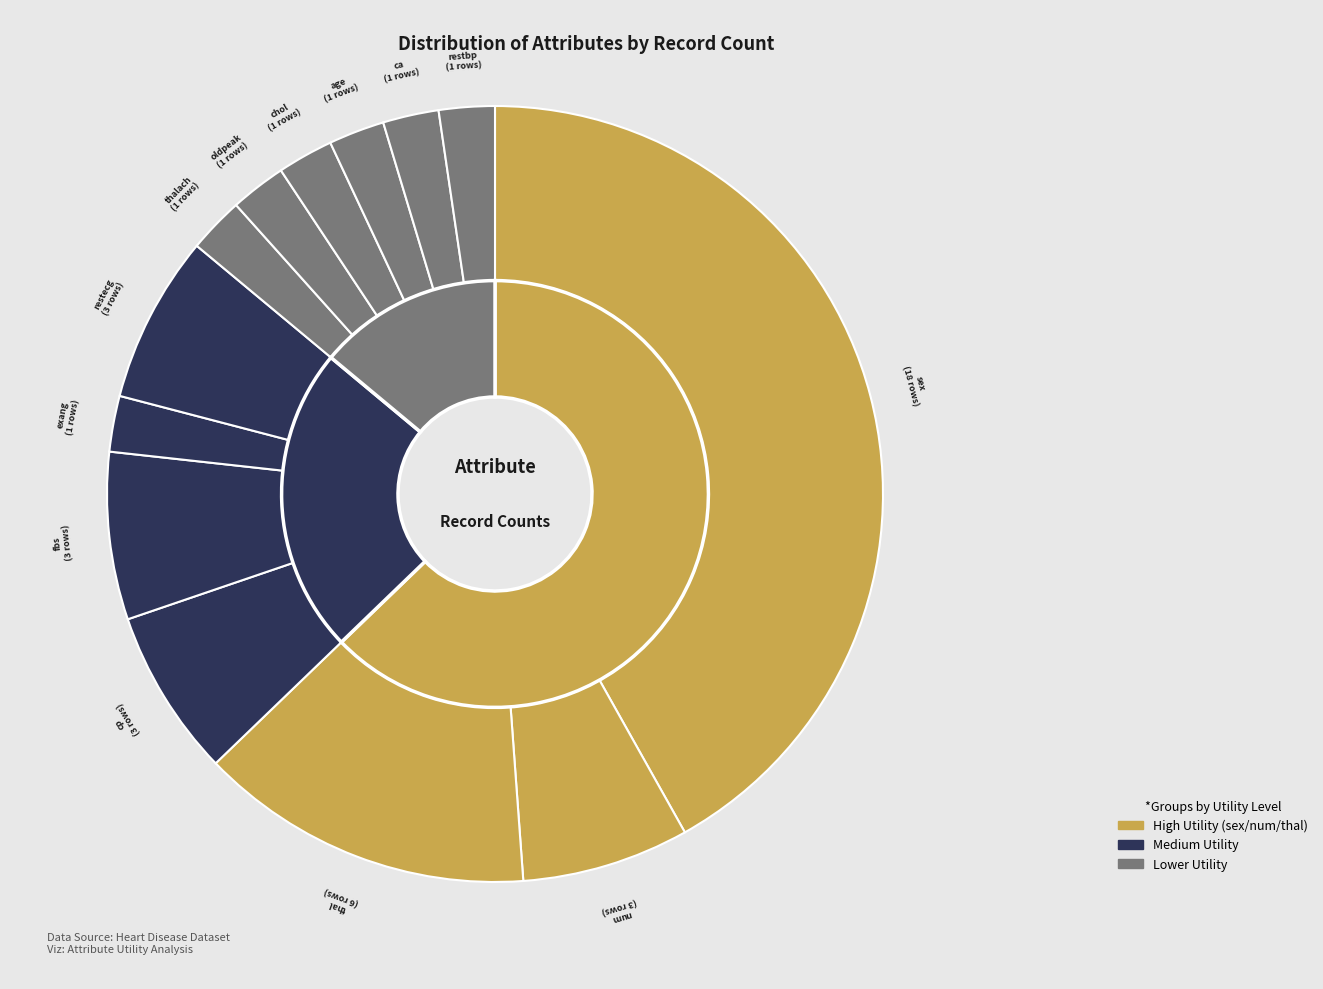

Which slice is the smallest?

exang